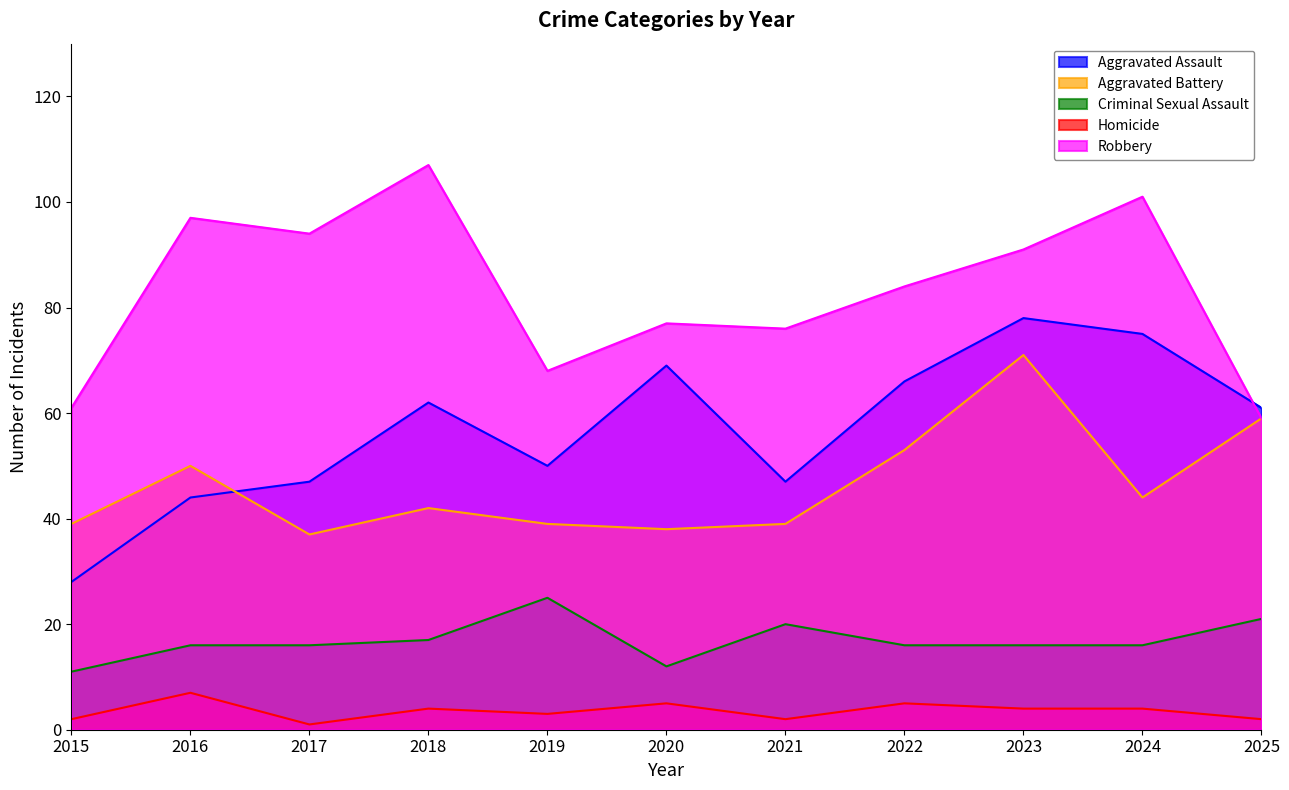

Is it true that Criminal Sexual Assault equals 17 at 2018?

True